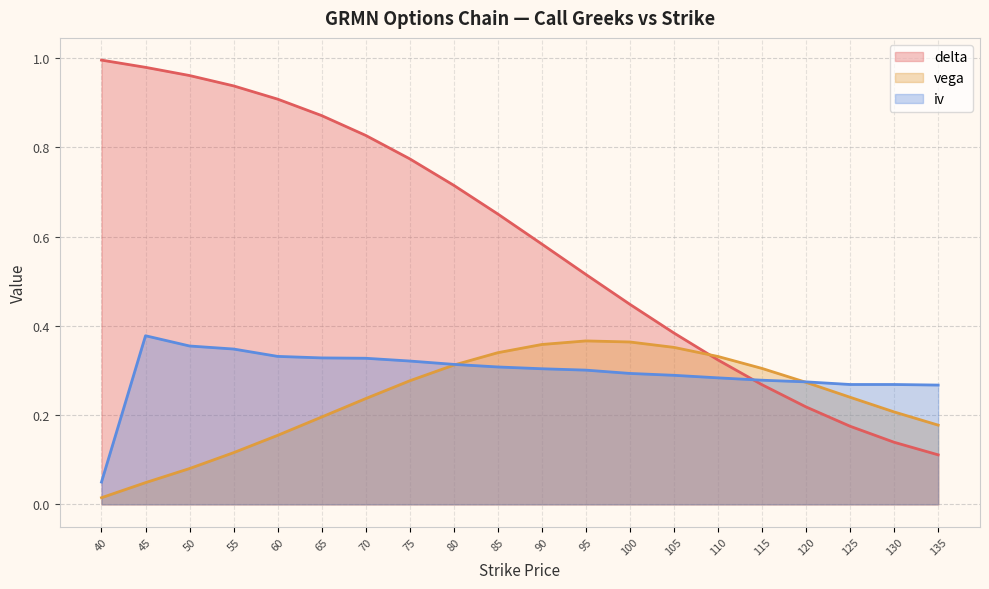

Rank the series by their average value, from lowest to highest.

vega, iv, delta